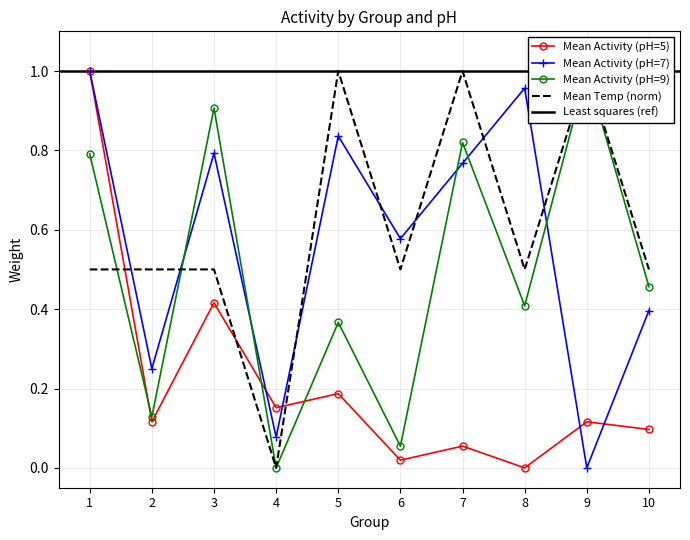

Which series changed the most between 8 and 10?

Mean Activity (pH=7)